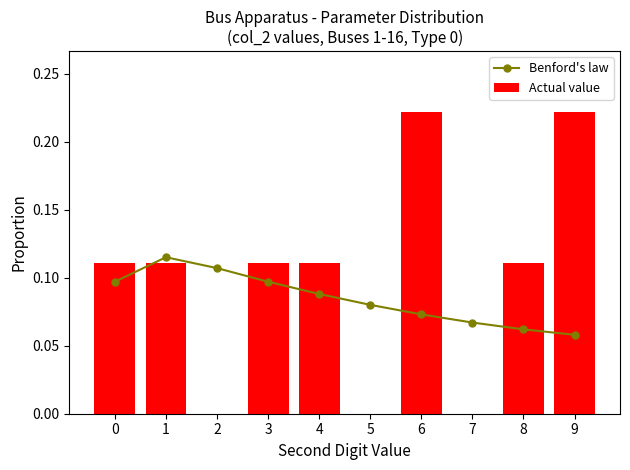

At which category is the sum across all series the highest?

6